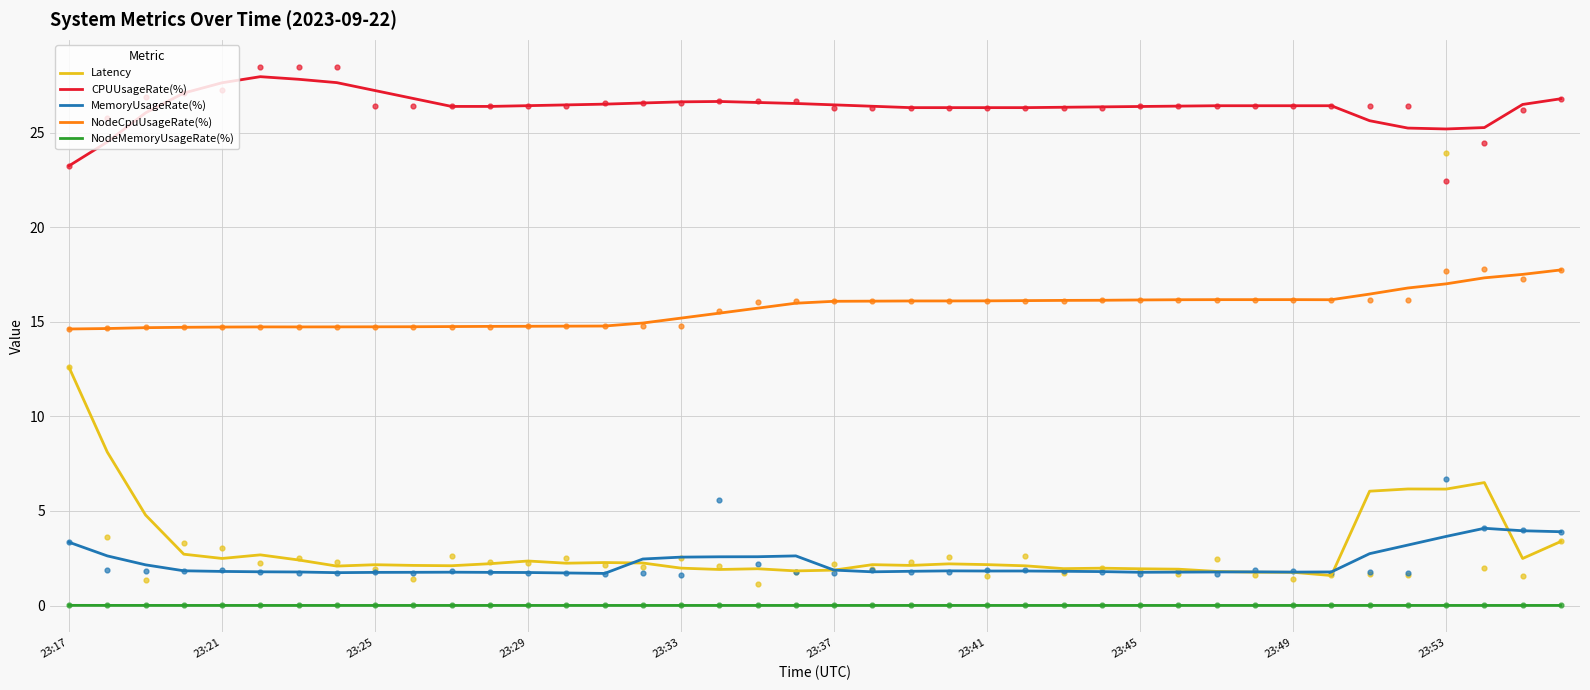

Which series has the largest total across all categories?

CPUUsageRate(%)